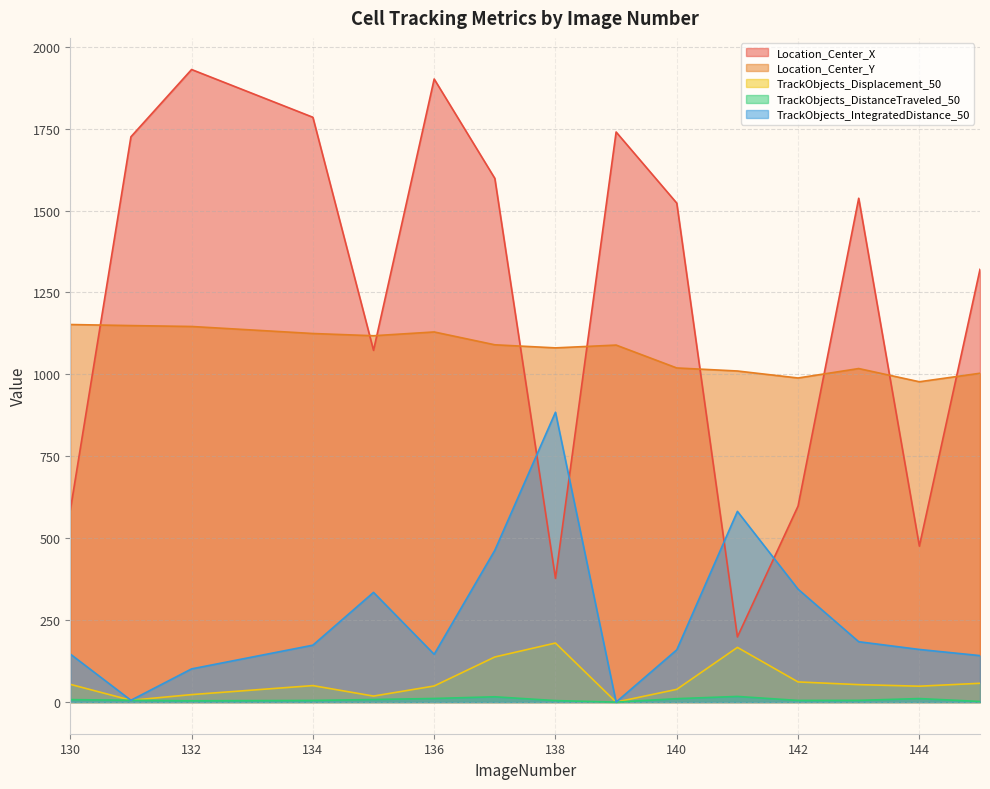

What is the total value across all series at 137?

3305.5